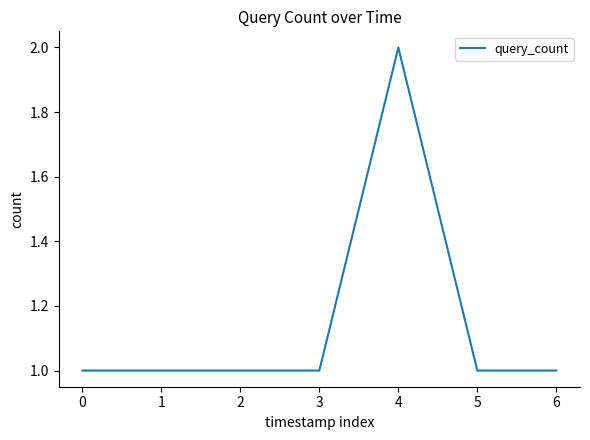

Is it true that the value at 4 is 2?

True